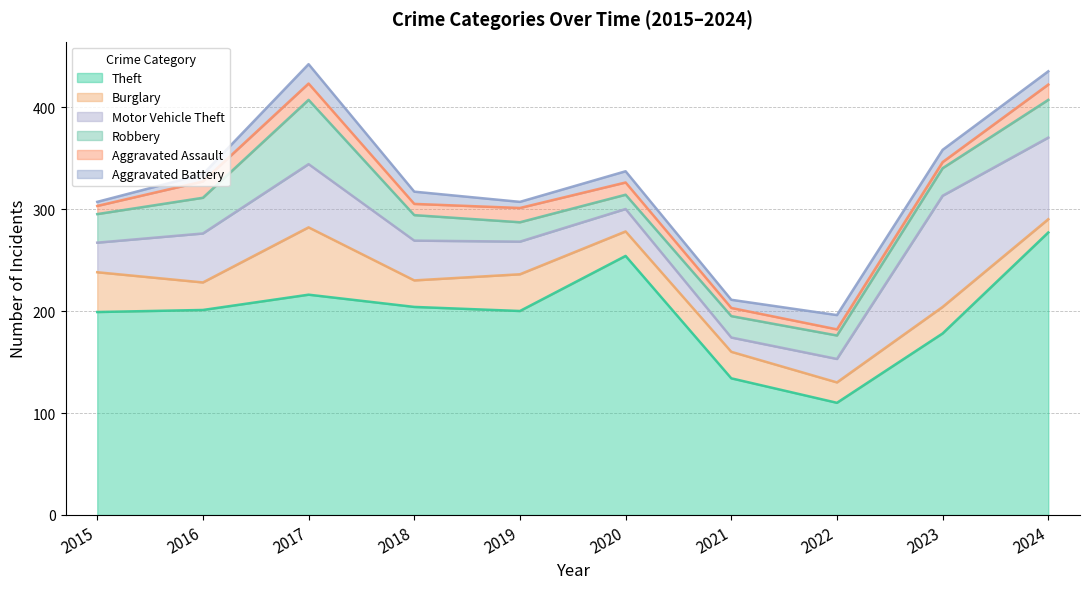

Which series has the largest total across all categories?

Theft